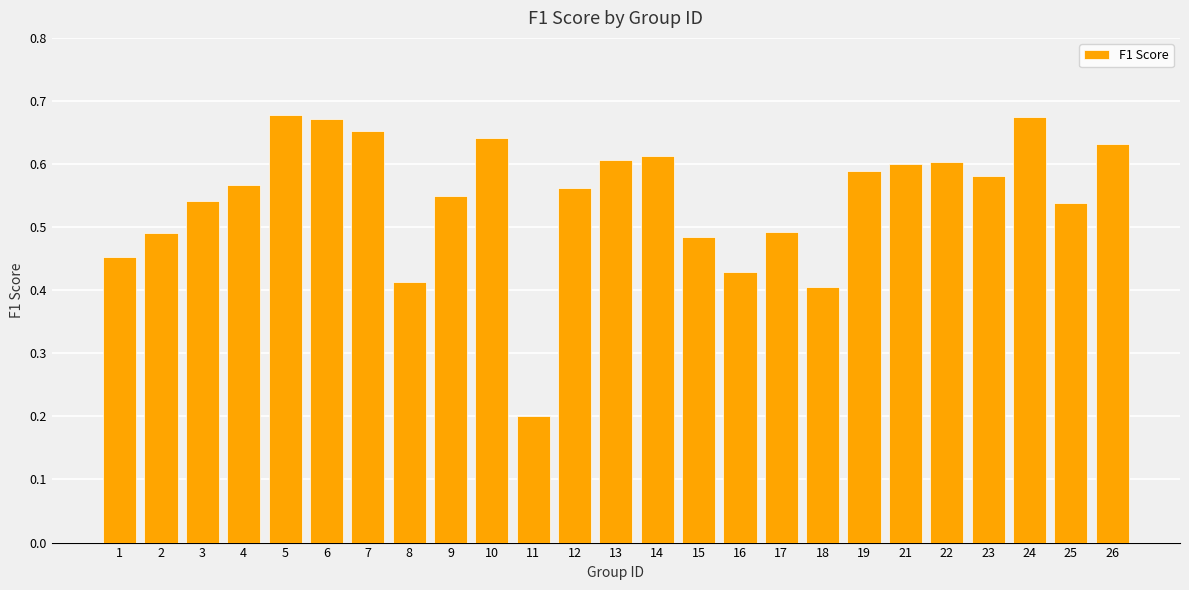

What is the change in value from 18 to 24?

+0.3